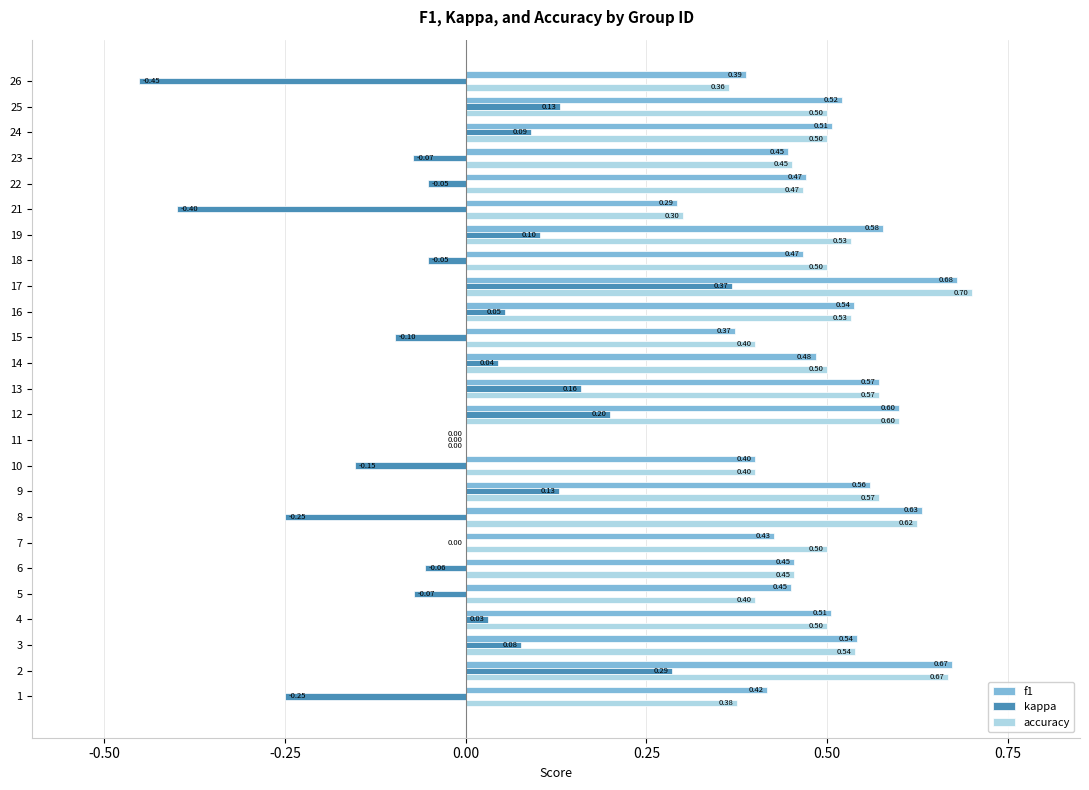

What is the sum of all f1 values?

12.0